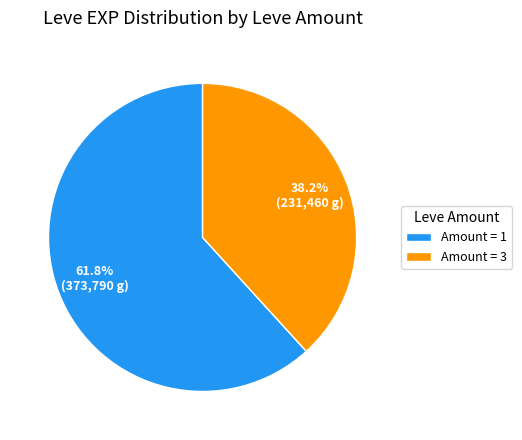

How many slices are in this pie chart?

2